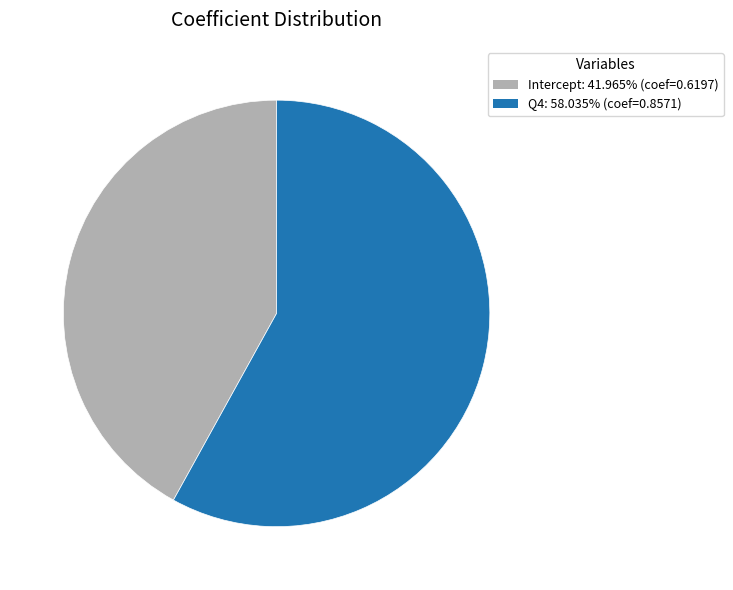

Is there any slice that represents more than half of the pie?

Yes